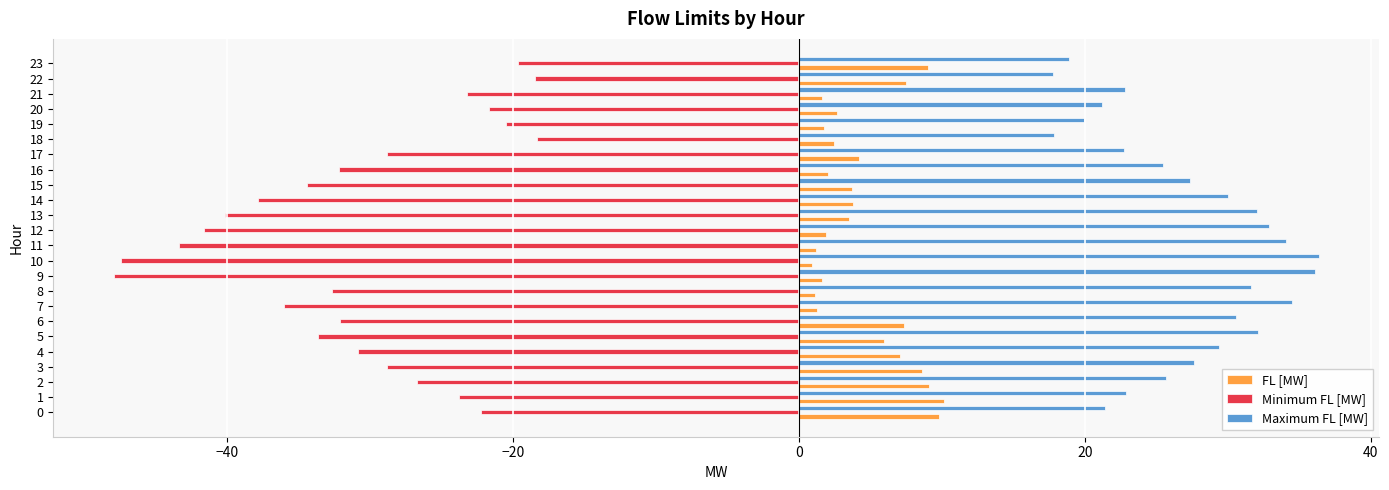

What is the lowest value of the Minimum FL [MW] series?

-47.9